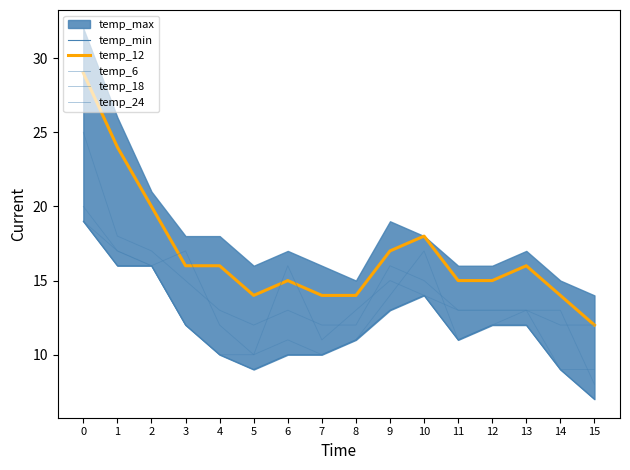

Does the chart display data point markers on the line(s)?

No